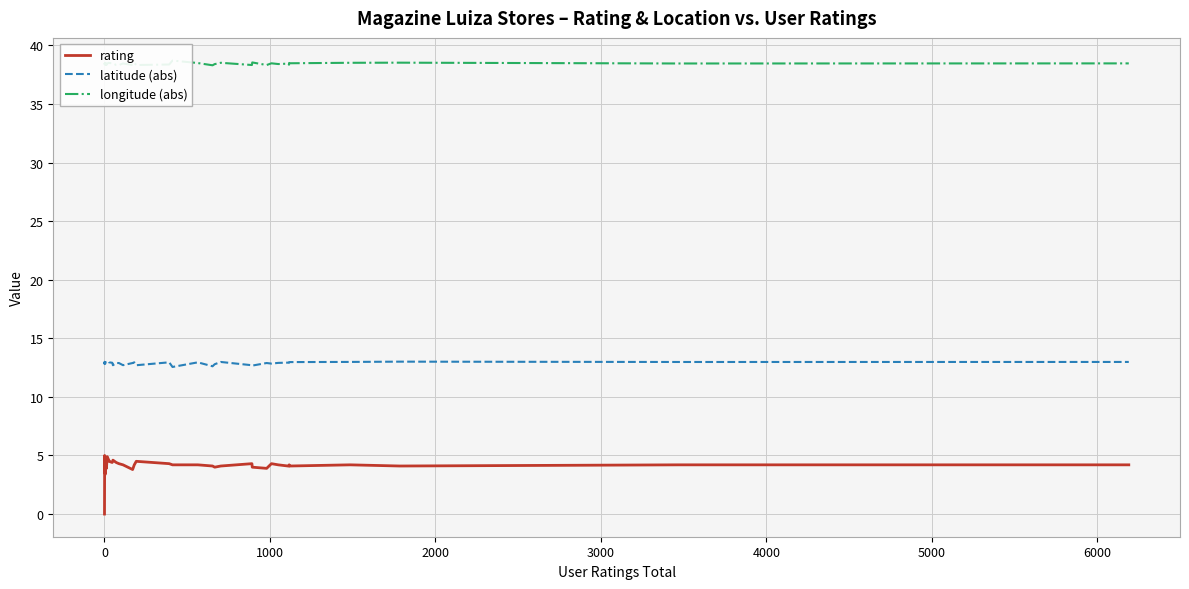

True or false: latitude (abs) and longitude (abs) cross at least once.

False